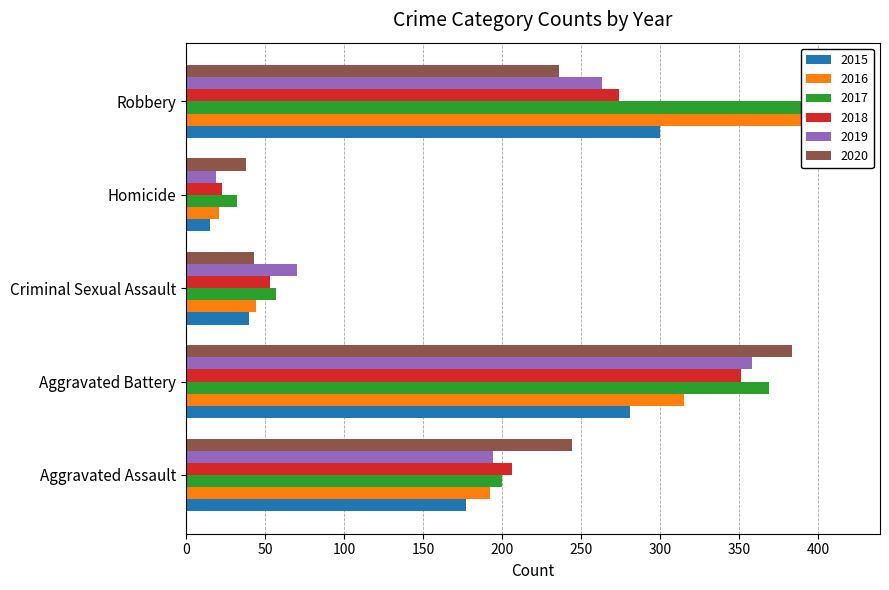

Which category has the highest value across all series?

Robbery